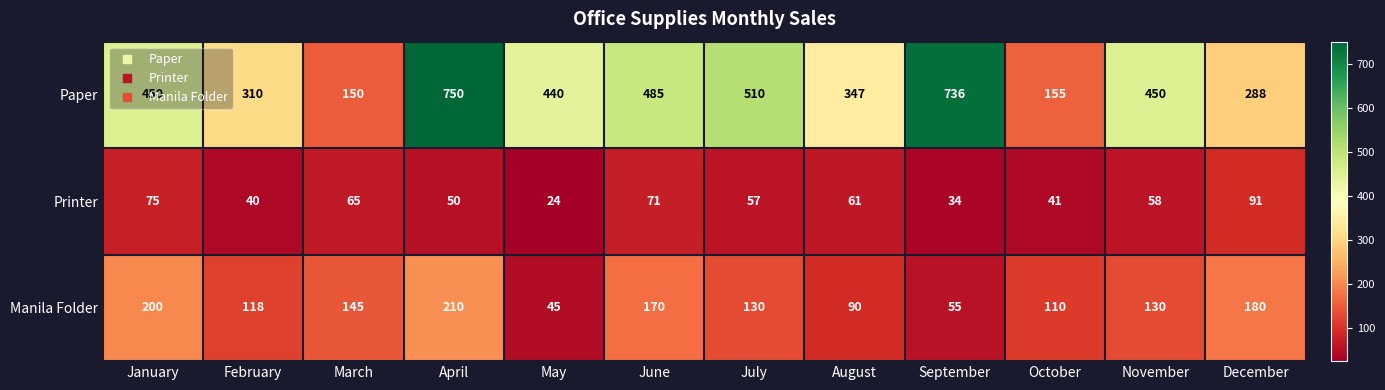

True or false: Printer has a value of 80 at July.

False